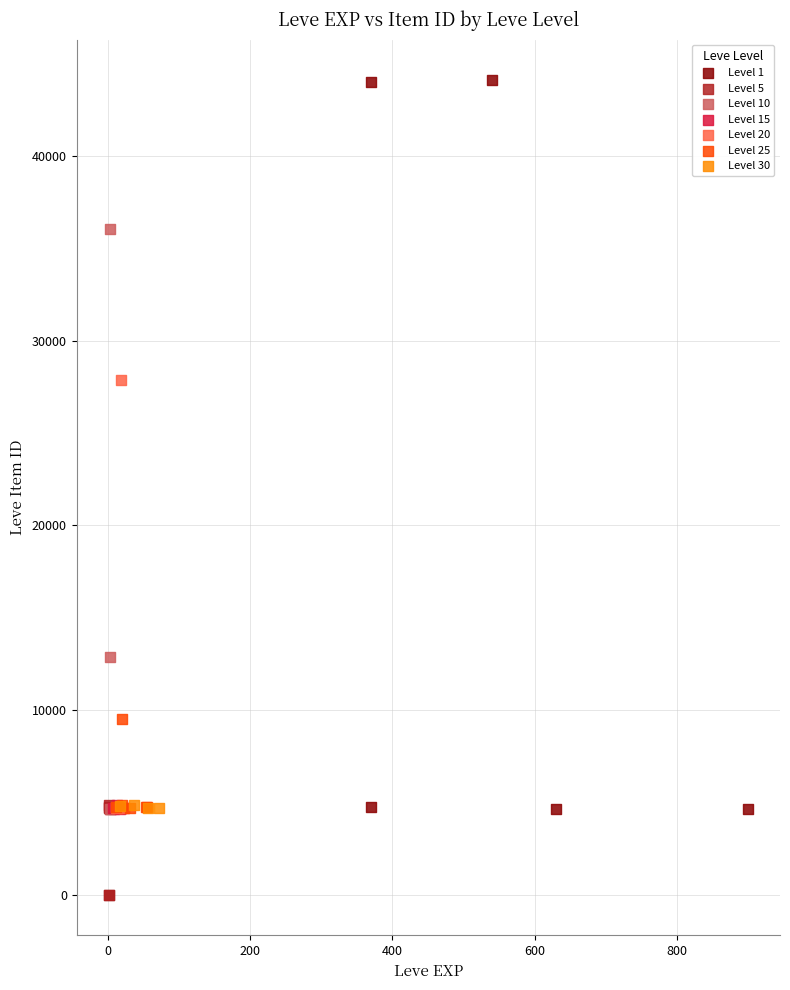

Which series has the largest Y range (max minus min)?

Level 1